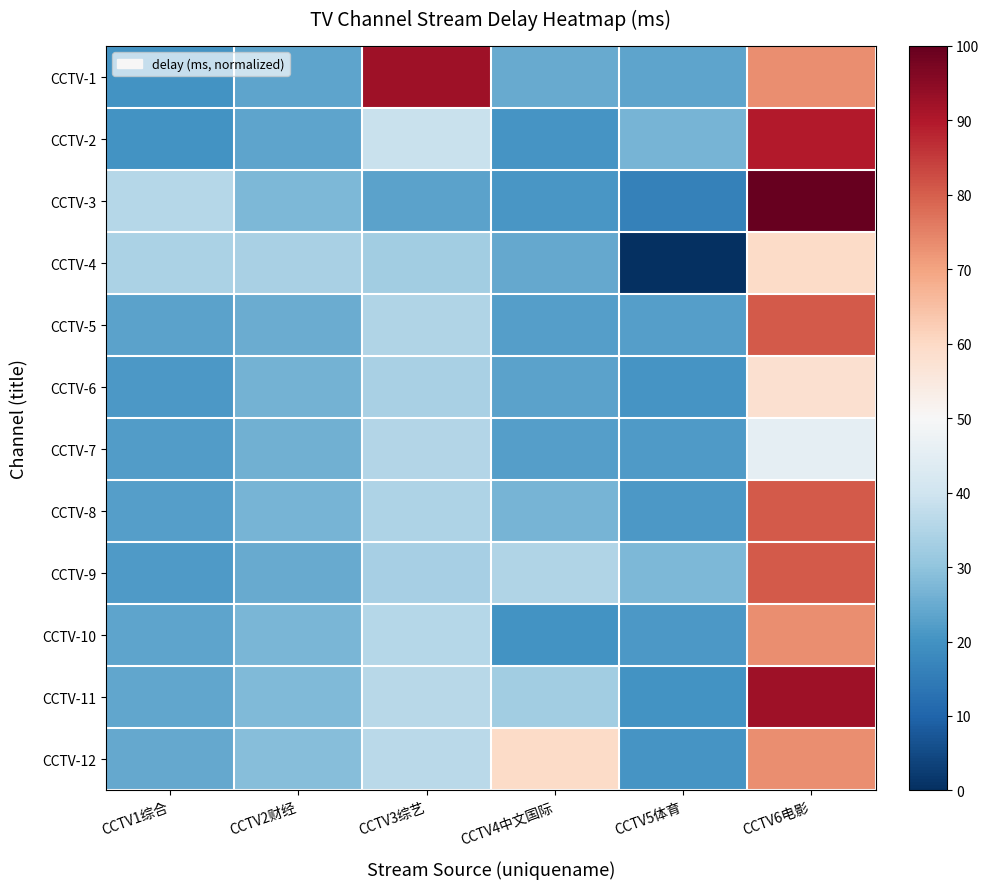

At which category is the sum across all series the highest?

CCTV6电影